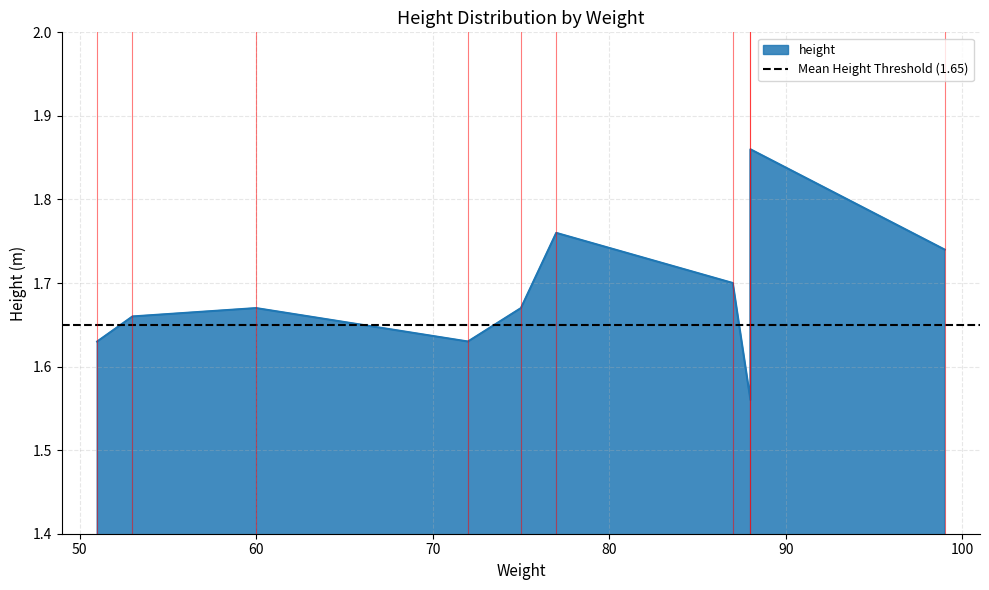

What is the smallest value displayed?

1.6